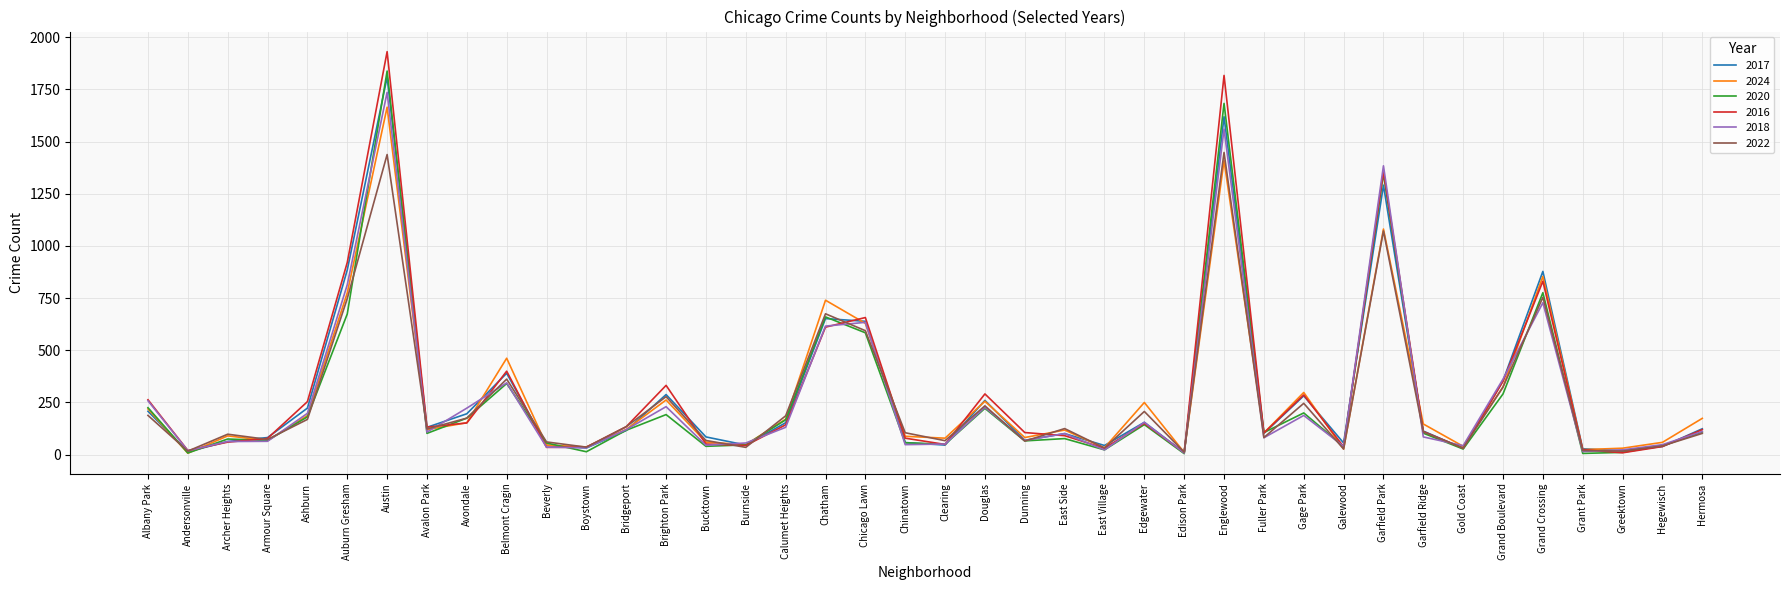

At which category is the sum across all series the highest?

Austin